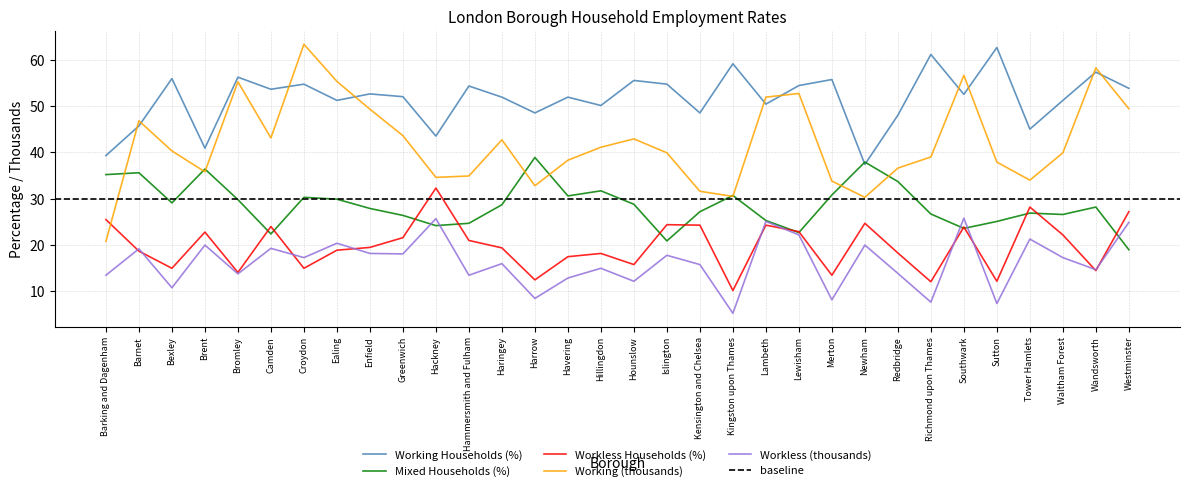

Where is the first local maximum for Mixed Households (%)?

Barnet